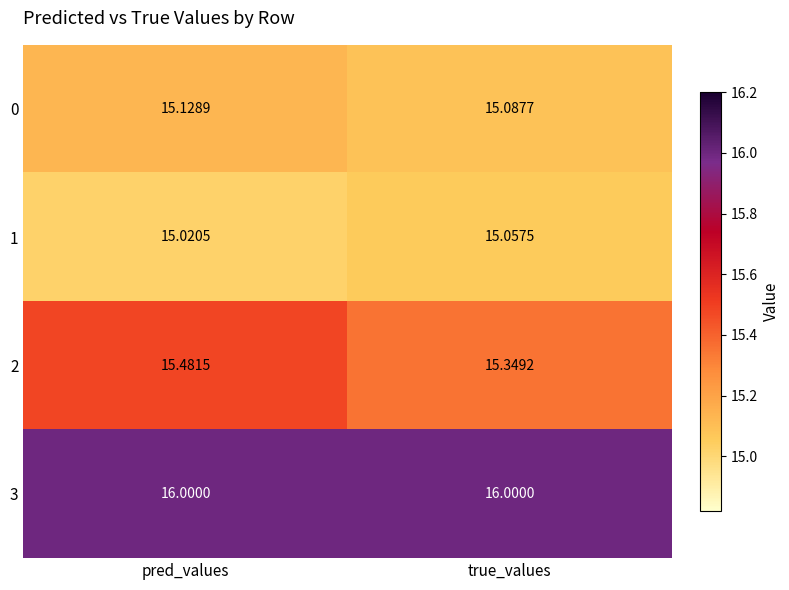

How many series are shown in this chart?

4